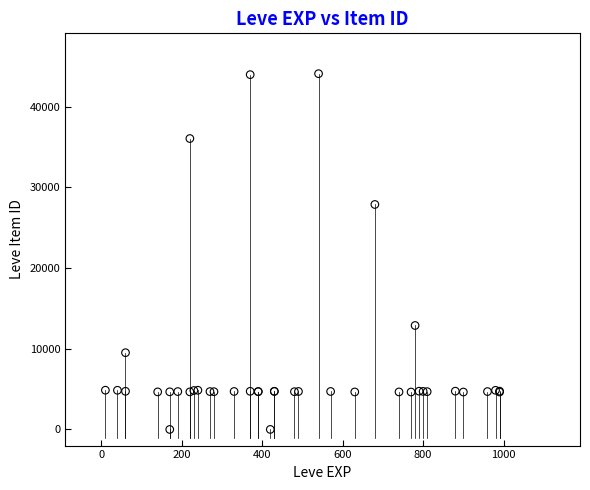

What Y value in the scatter plot is closest to 22048?

27884